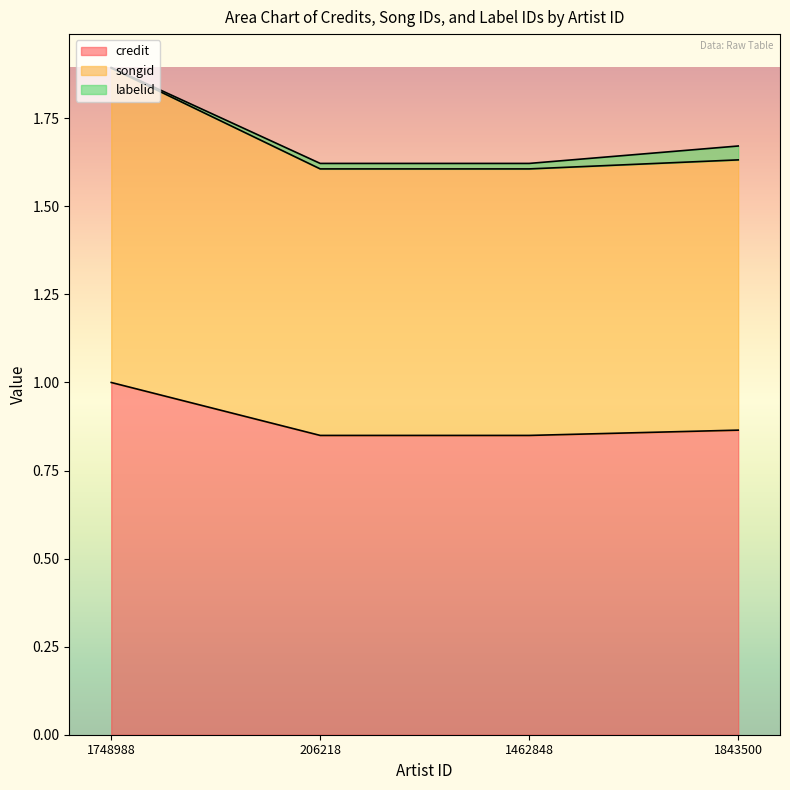

The value of songid at 1748988 is 3.0. True or false?

False